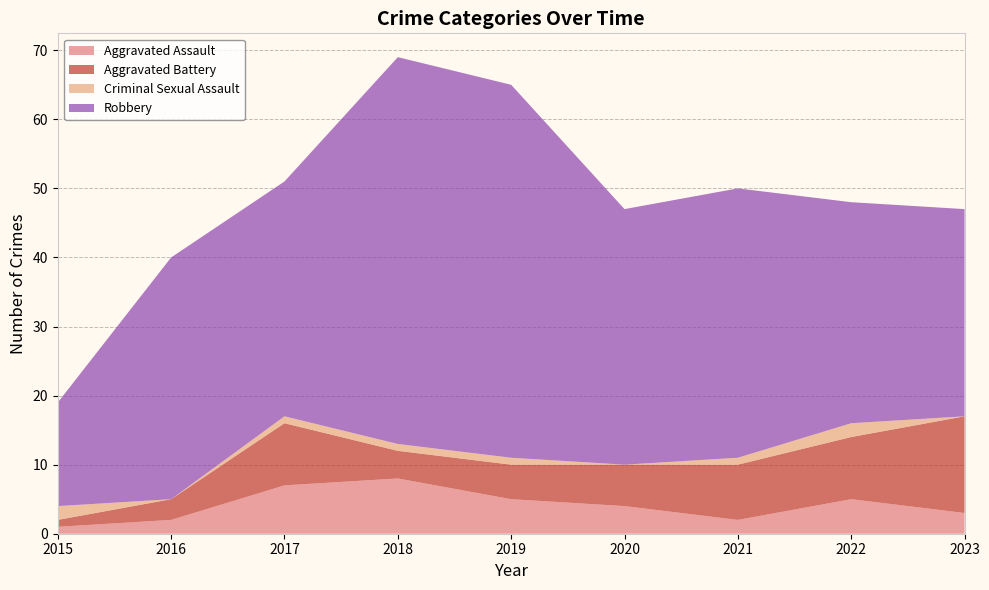

Reading right to left, extract all data points from this chart.

Aggravated Assault: 2023=3	2022=5	2021=2	2020=4	2019=5	2018=8	2017=7	2016=2	2015=1
Aggravated Battery: 2023=14	2022=9	2021=8	2020=6	2019=5	2018=4	2017=9	2016=3	2015=1
Criminal Sexual Assault: 2023=0	2022=2	2021=1	2020=0	2019=1	2018=1	2017=1	2016=0	2015=2
Robbery: 2023=30	2022=32	2021=39	2020=37	2019=54	2018=56	2017=34	2016=35	2015=15